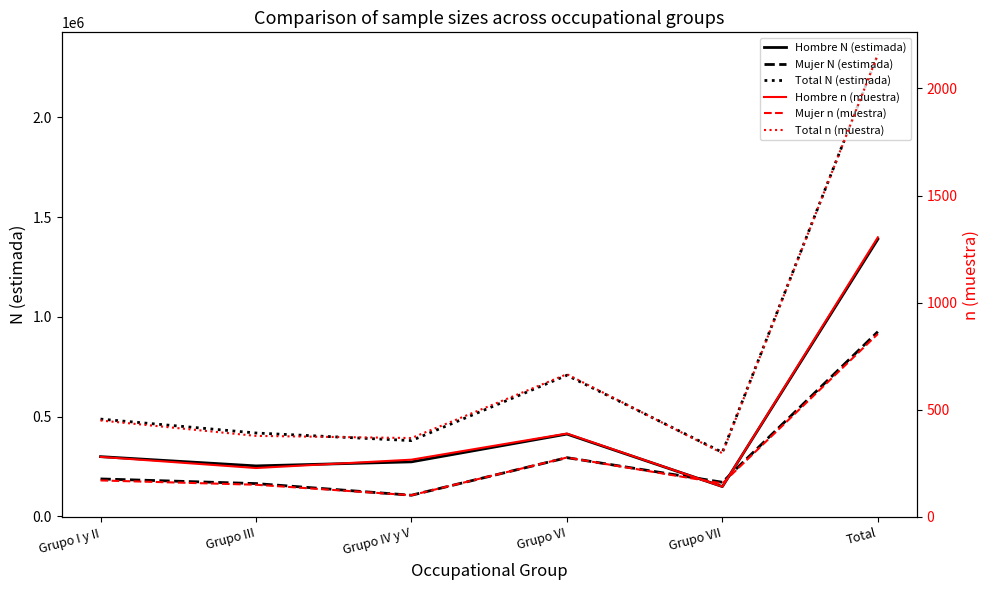

At which label does Mujer N (estimada) first exceed 188219?

Grupo VI